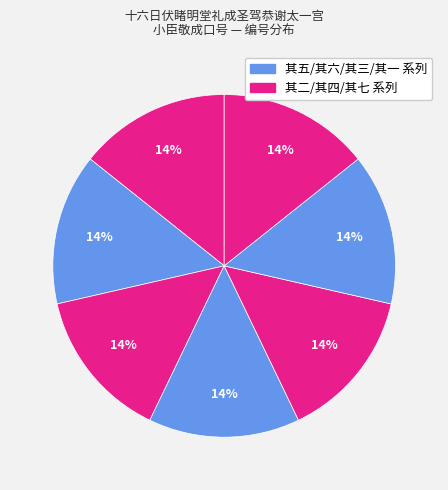

How many slices are in this pie chart?

7